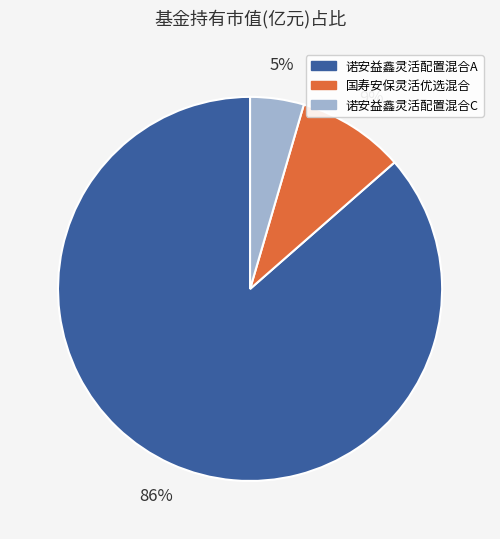

Which has a higher value, 诺安益鑫灵活配置混合A or 诺安益鑫灵活配置混合C?

诺安益鑫灵活配置混合A